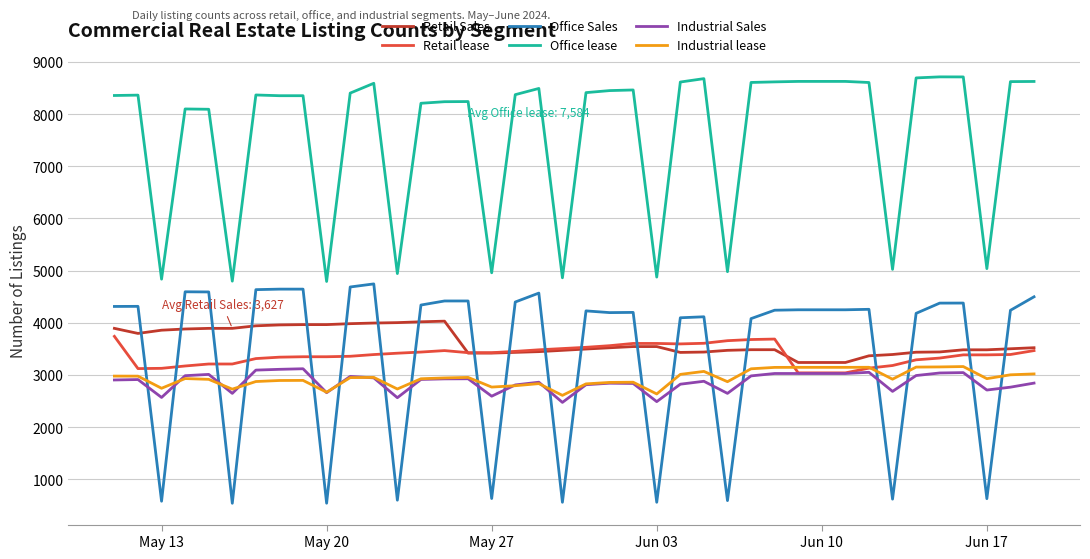

Which series has the largest total across all categories?

Office lease